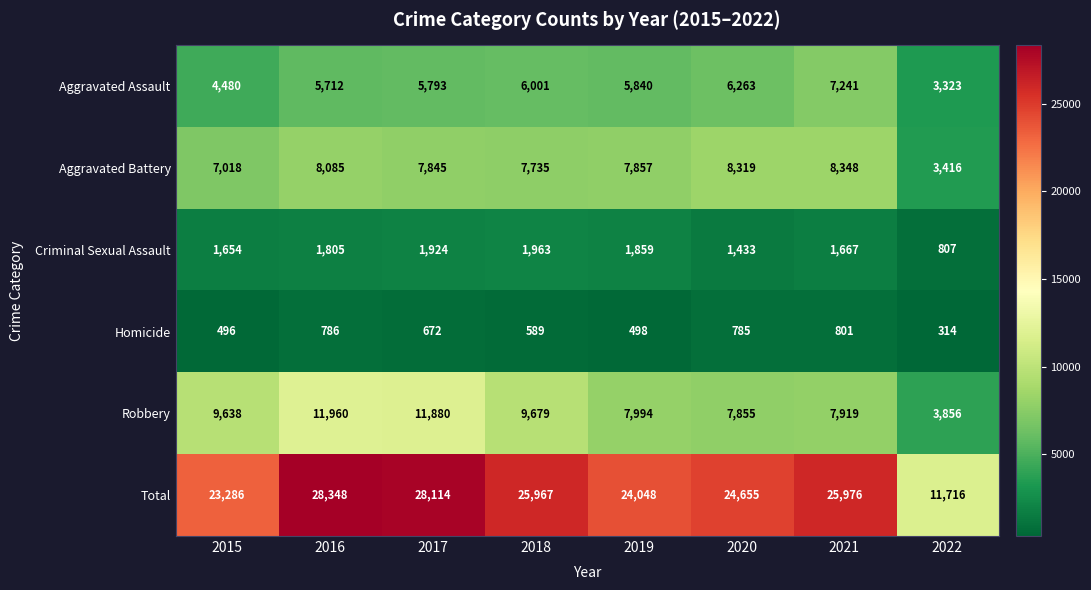

At which category is the sum across all series the highest?

2016